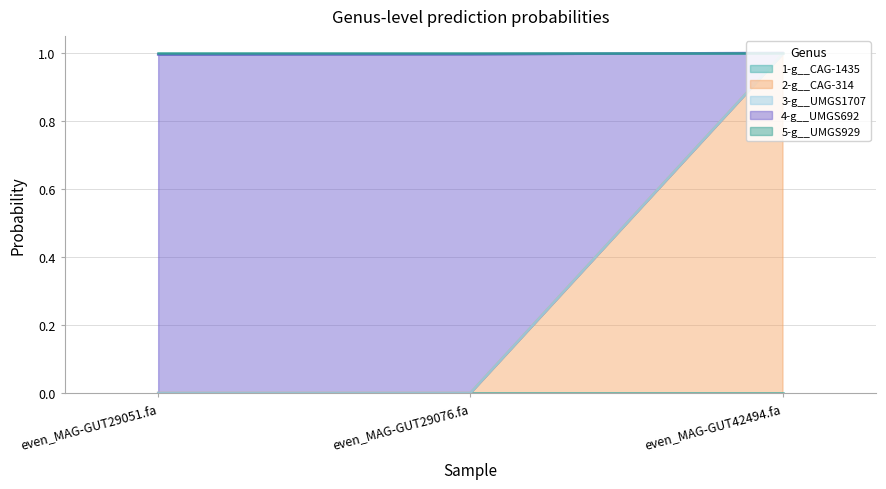

Is the value of 2-g__CAG-314 at even_MAG-GUT29076.fa greater than the value of 4-g__UMGS692 at even_MAG-GUT42494.fa?

No